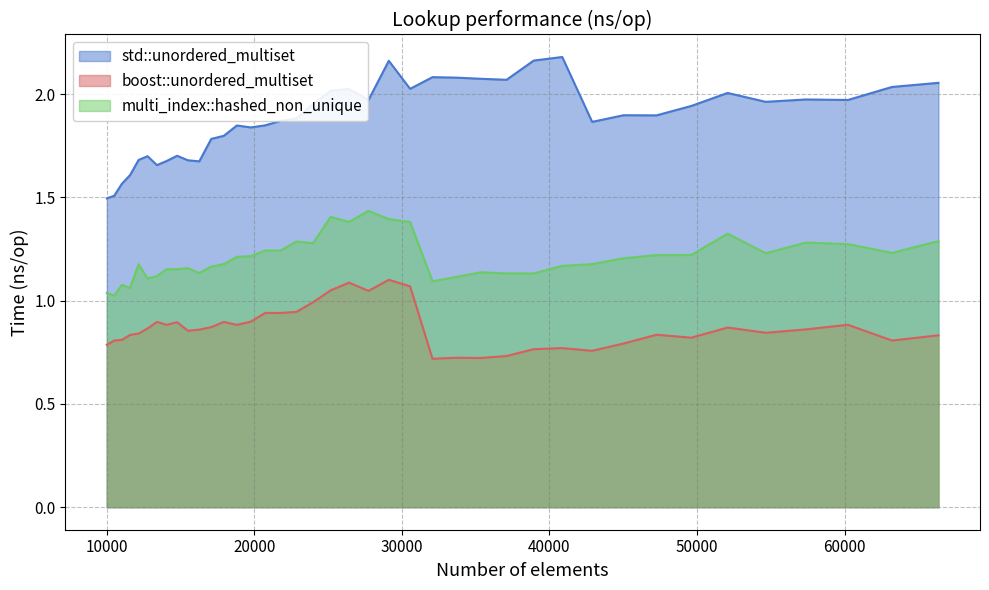

What is the greatest value displayed?

2.2